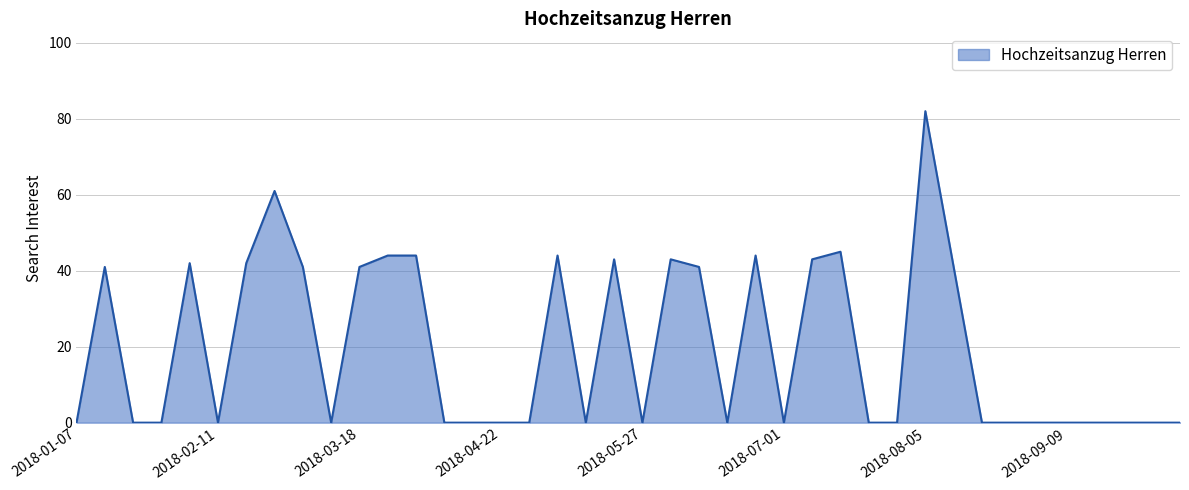

Reading left to right, list all the values displayed in this chart.

0	41	0	0	42	0	42	61	41	0	41	44	44	0	0	0	0	44	0	43	0	43	41	0	44	0	43	45	0	0	82	41	0	0	0	0	0	0	0	0